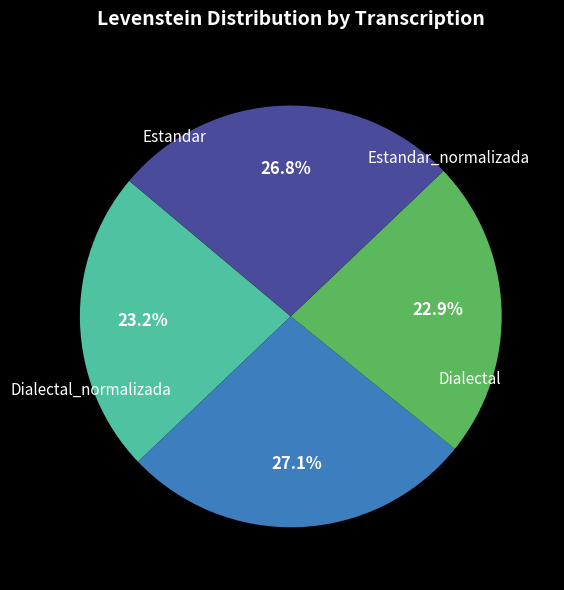

Is there any slice that represents more than half of the pie?

No